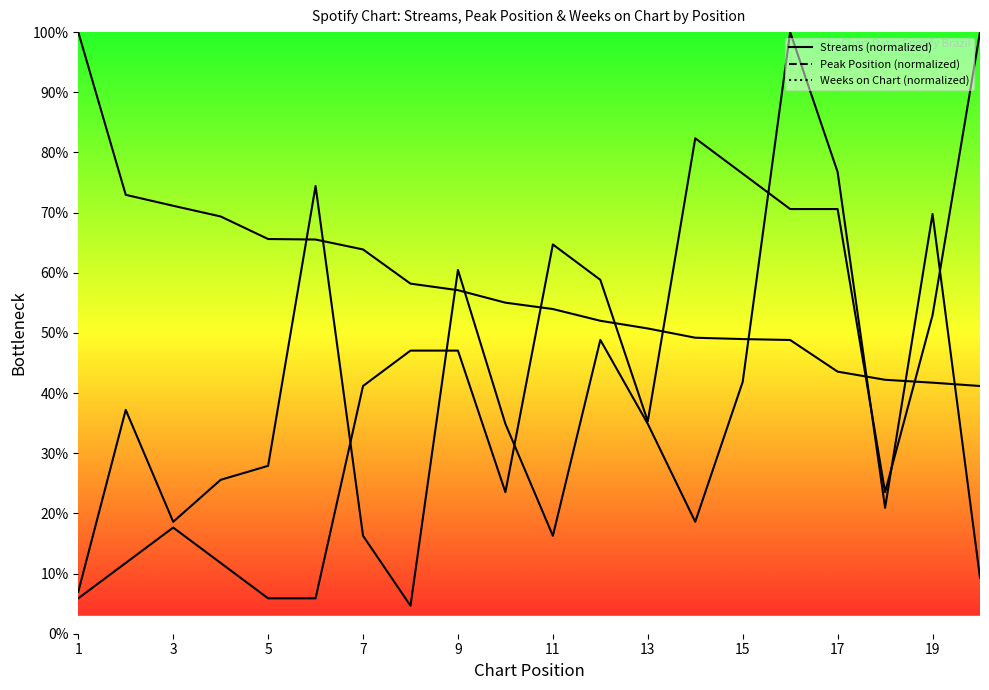

What is the sum of all streams values?

1151.2